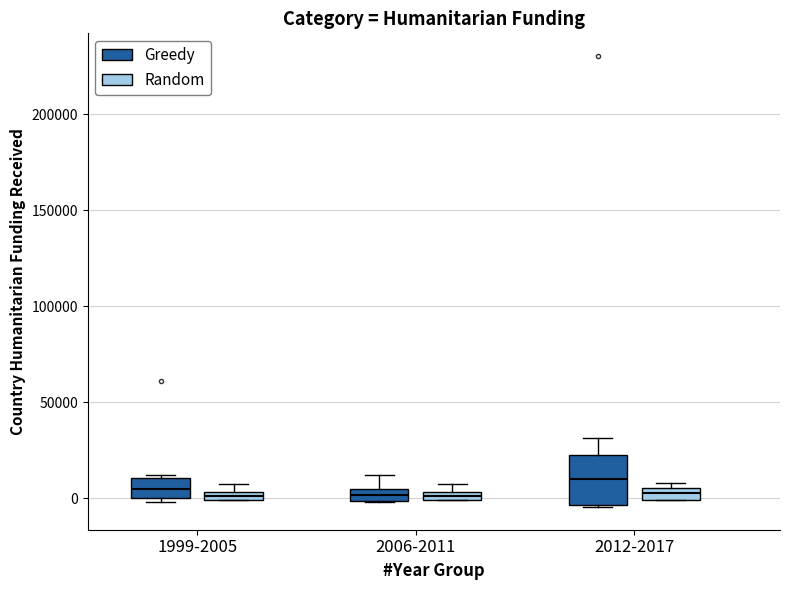

Which box has the highest median line?

2012-2017 (Greedy)